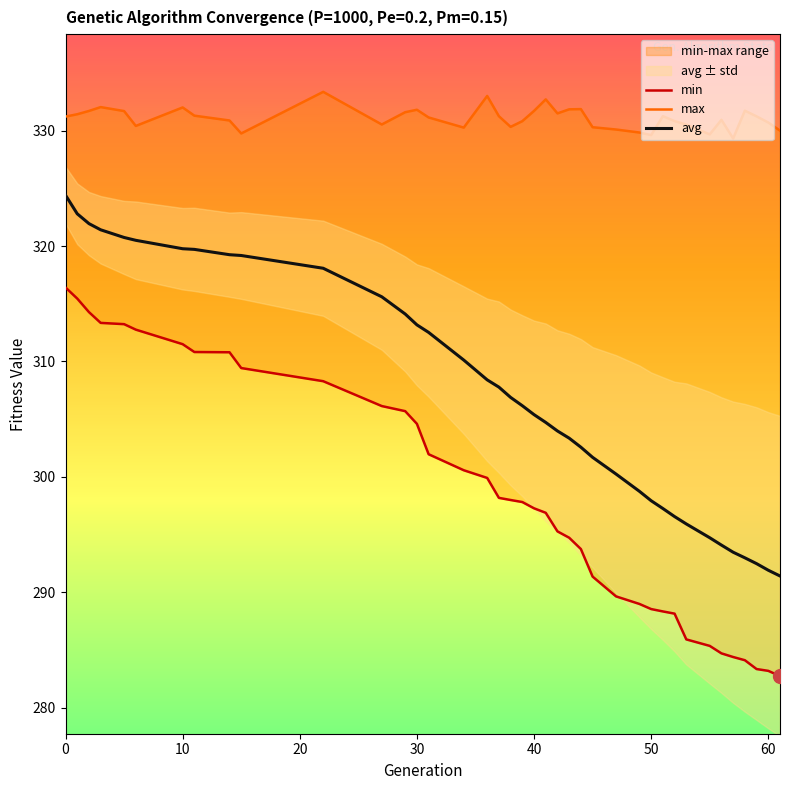

The avg series shows 319.8 at 10. True or false?

True